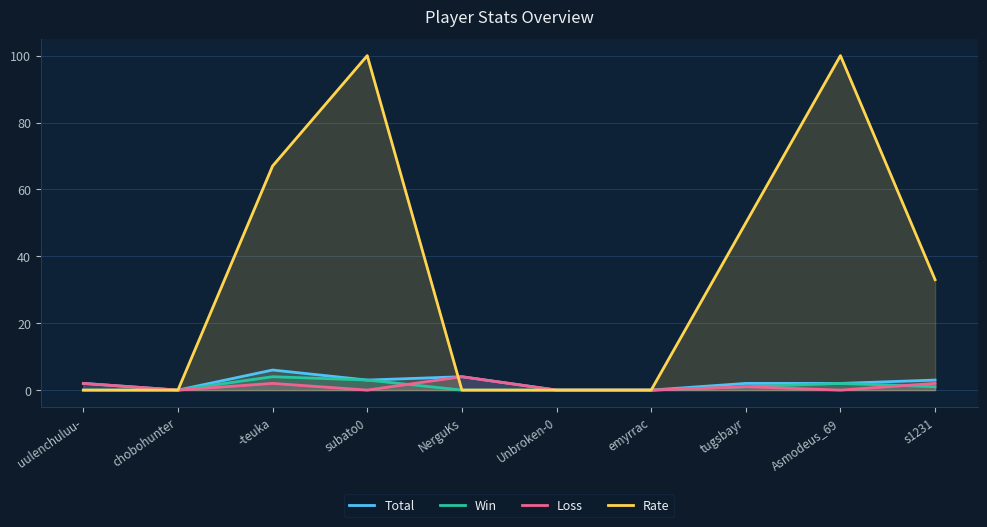

True or false: Total has more than 1 points higher than both neighbors.

True